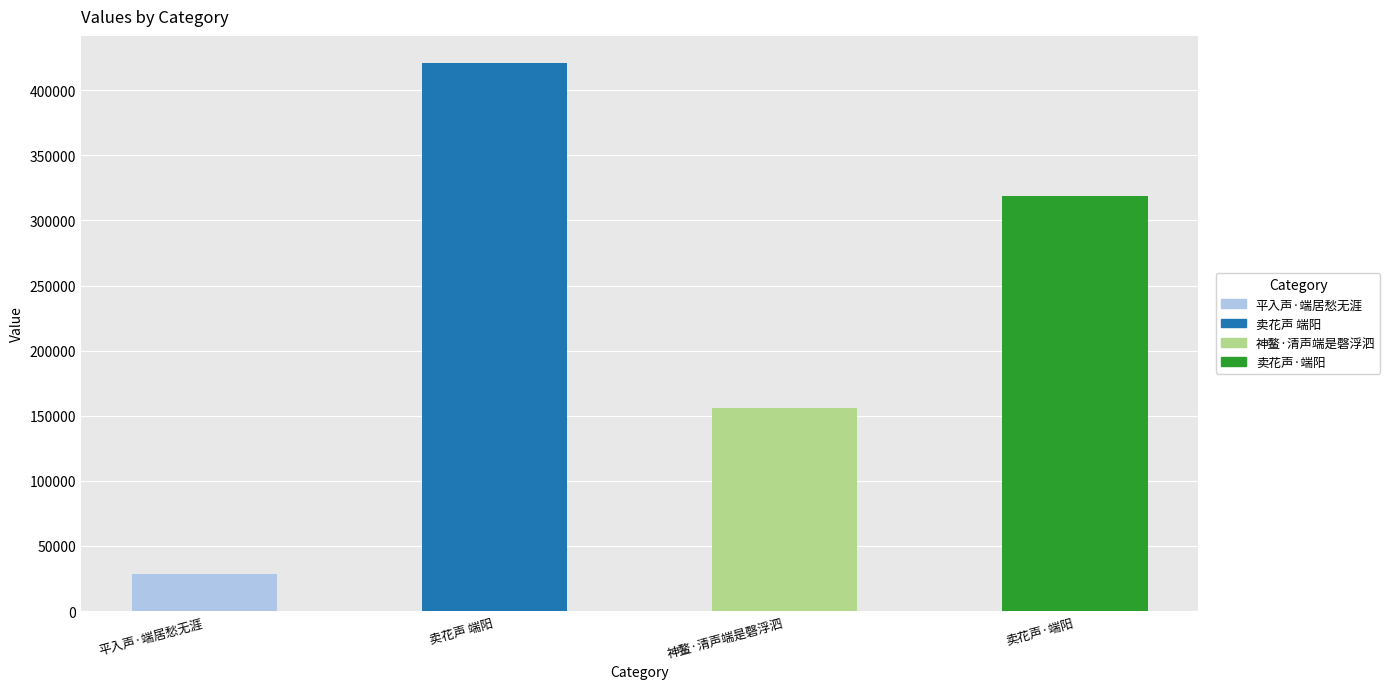

Rank the categories by value from highest to lowest.

卖花声 端阳, 卖花声·端阳, 神鳌·清声端是磬浮泗, 平入声·端居愁无涯